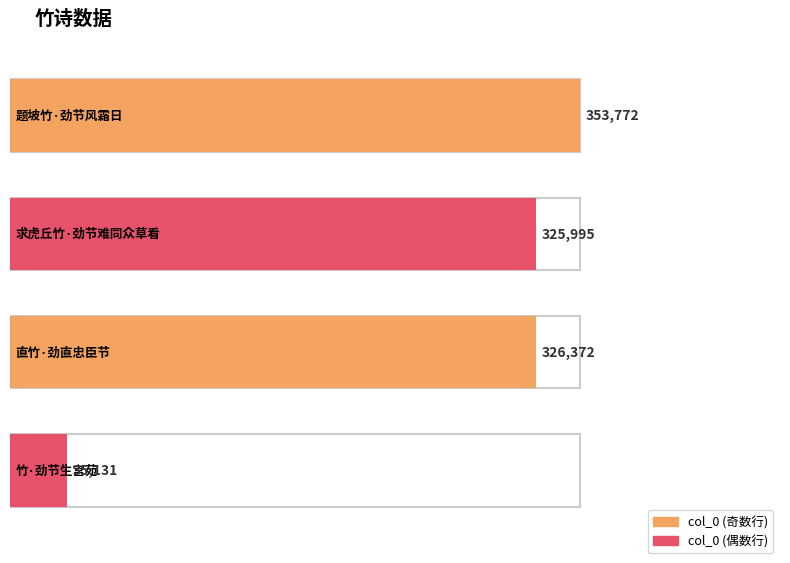

What is the difference between the maximum and second lowest values?

27777